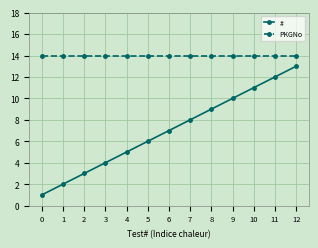

Does the chart display data point markers on the line(s)?

Yes